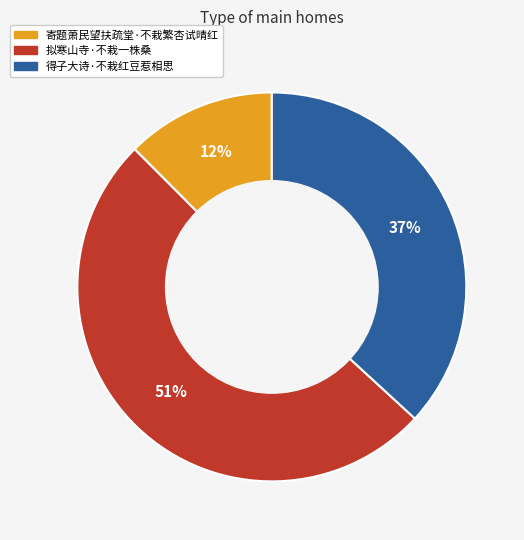

Is there any slice that represents more than half of the pie?

Yes